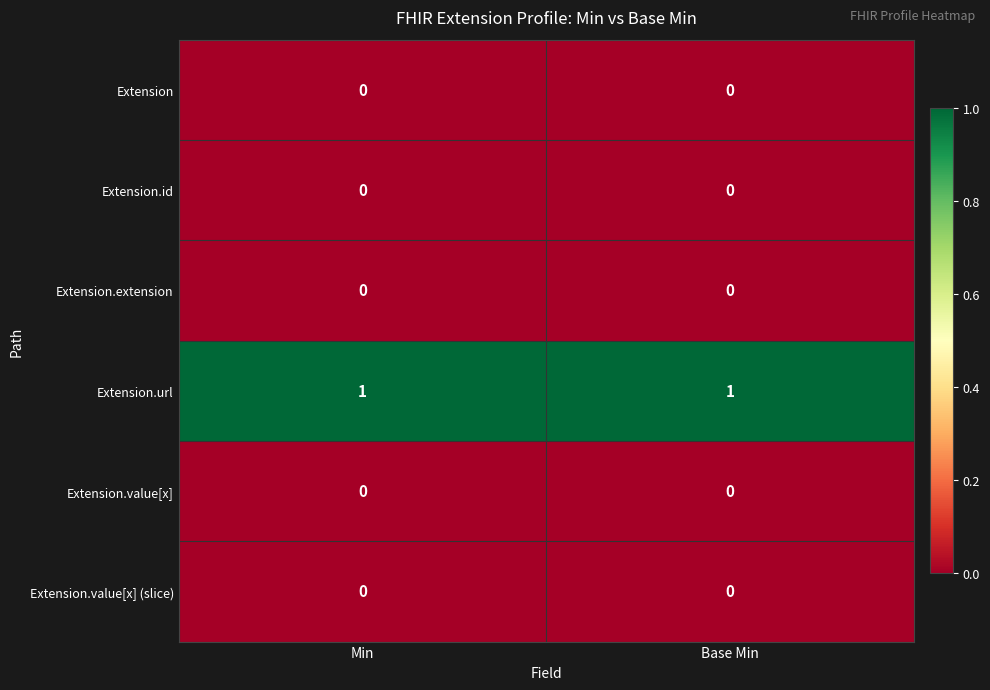

Is it true that Extension.url equals 1 at Base Min?

True